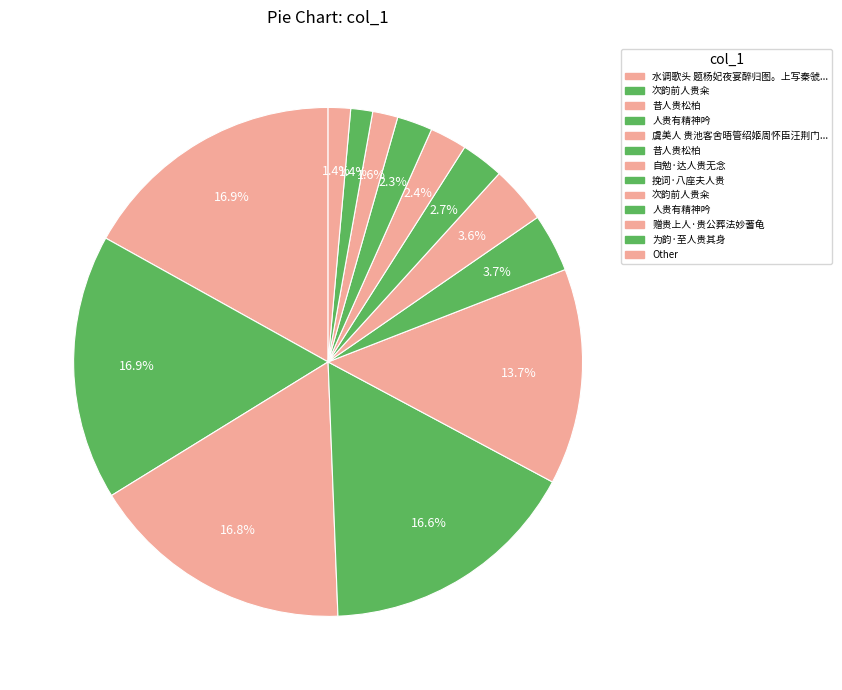

How many slices are in this pie chart?

13